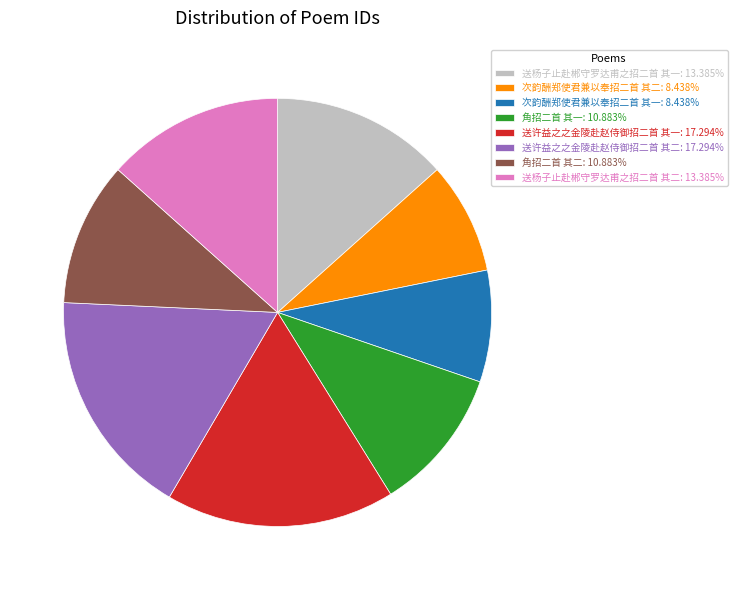

Combined, do 送许益之之金陵赴赵侍御招二首 其二: 17.294% and 送杨子止赴郴守罗达甫之招二首 其二: 13.385% account for over 50%?

No